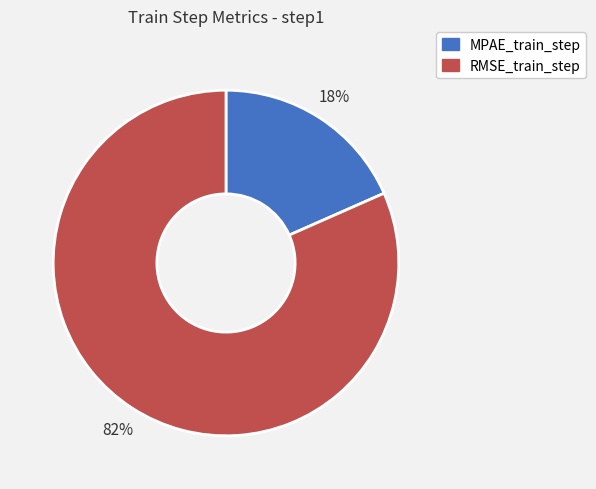

Does RMSE_train_step account for over 50% of the chart?

Yes